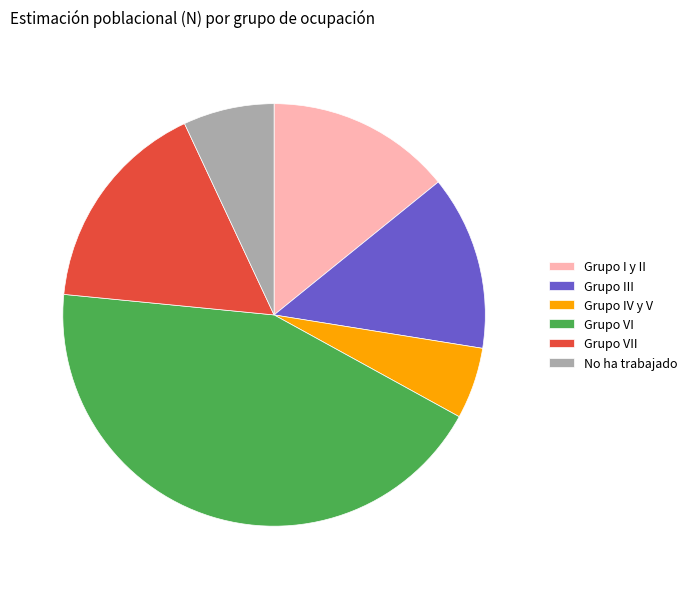

Does any single category account for the majority?

No